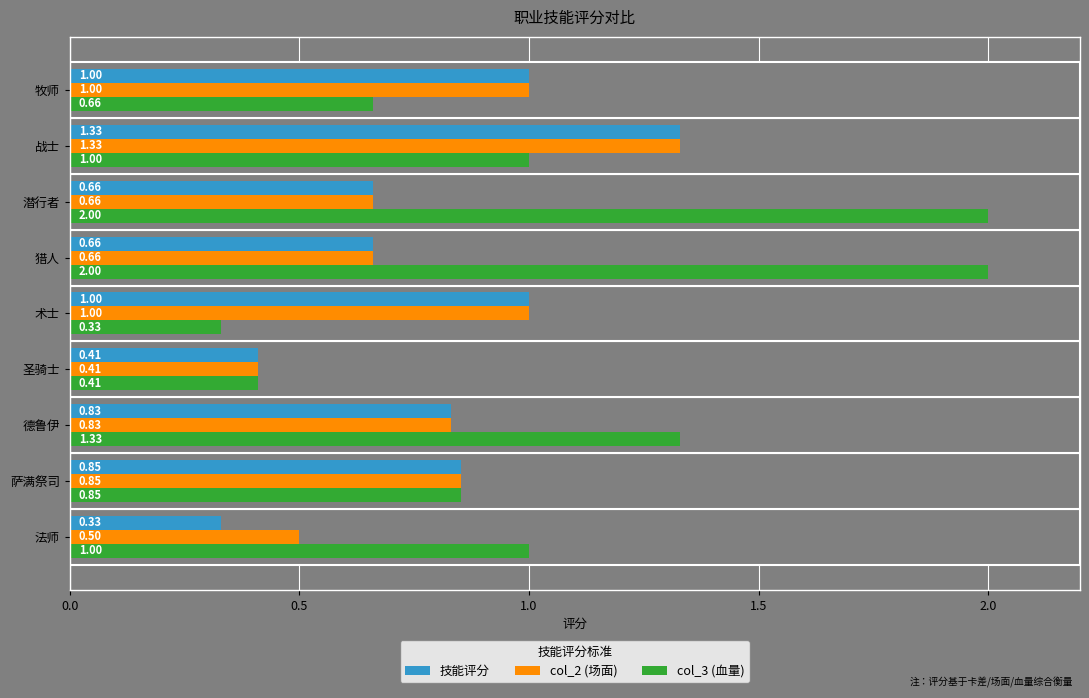

What is the total value across all series at 猎人?

3.3